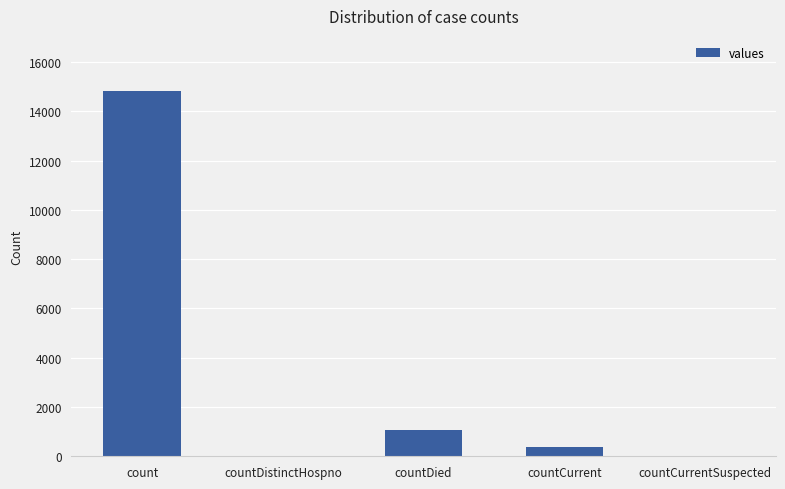

Which has a higher value, count or countDistinctHospno?

count